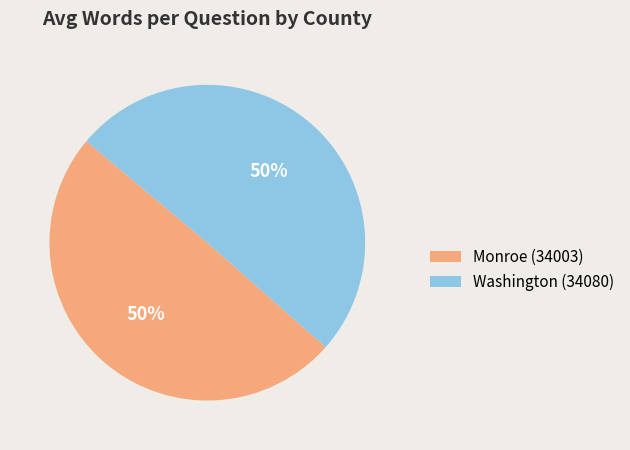

Count the number of slices in the pie.

2